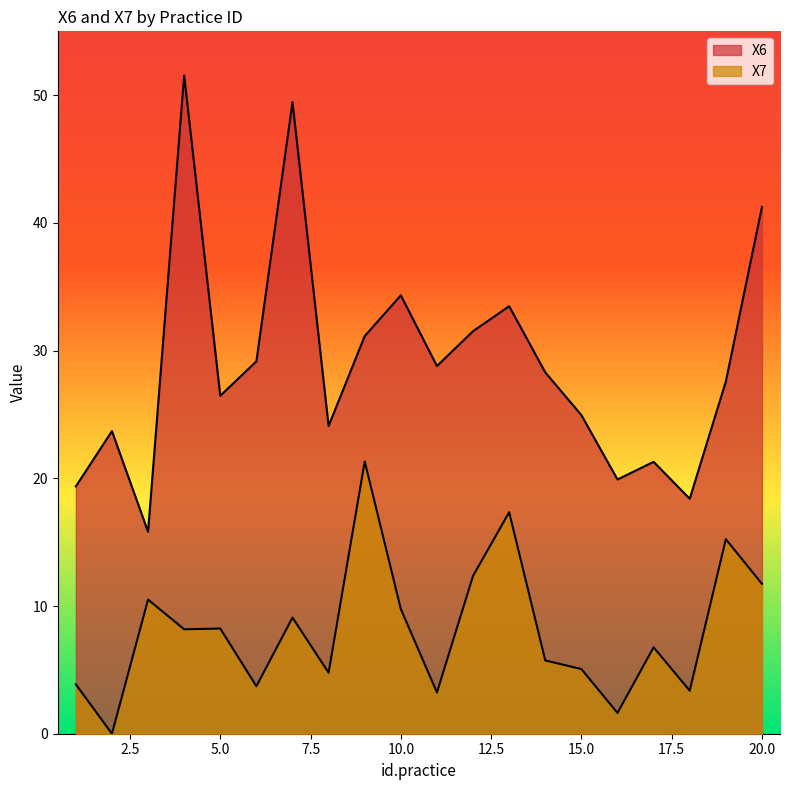

Rank the categories by X7 value from highest to lowest.

9, 13, 19, 12, 20, 3, 10, 7, 5, 4, 17, 14, 15, 8, 1, 6, 18, 11, 16, 2